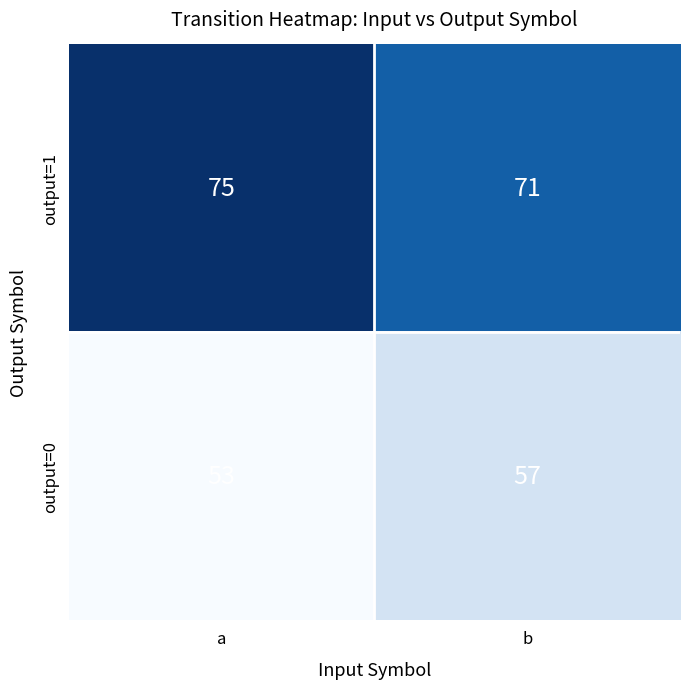

What is the smallest value displayed?

53